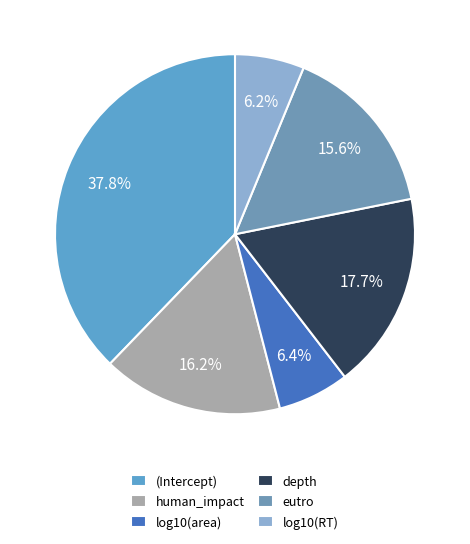

Combined, what portion of the pie is eutro and (Intercept)?

53.4%